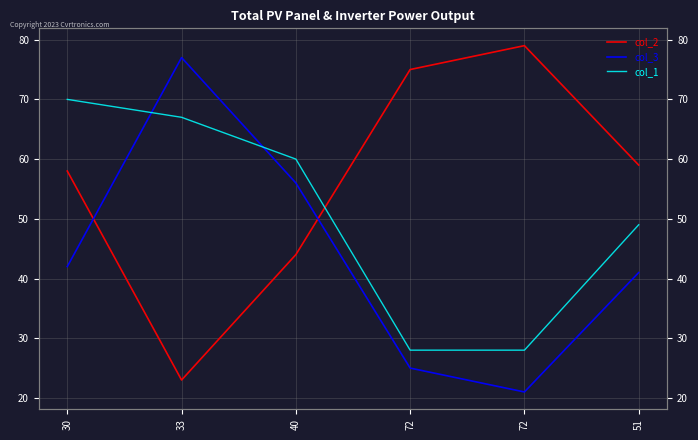

Which label corresponds to the smallest value in the chart?

72